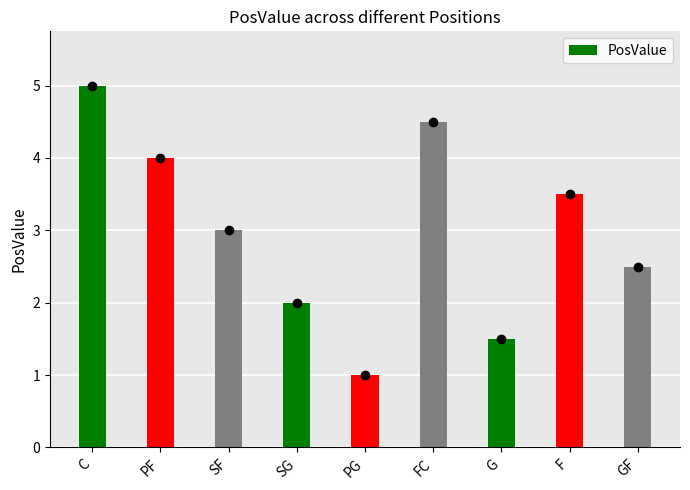

At which category does the chart reach its peak across all series?

C